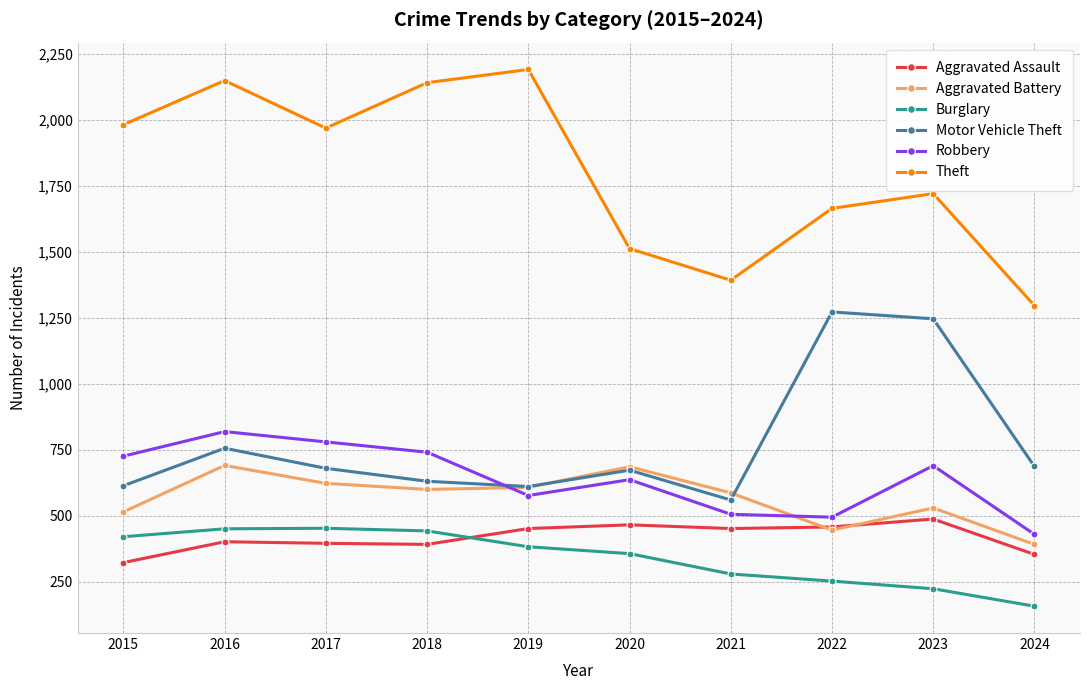

At which label is Robbery closest to 624?

2020